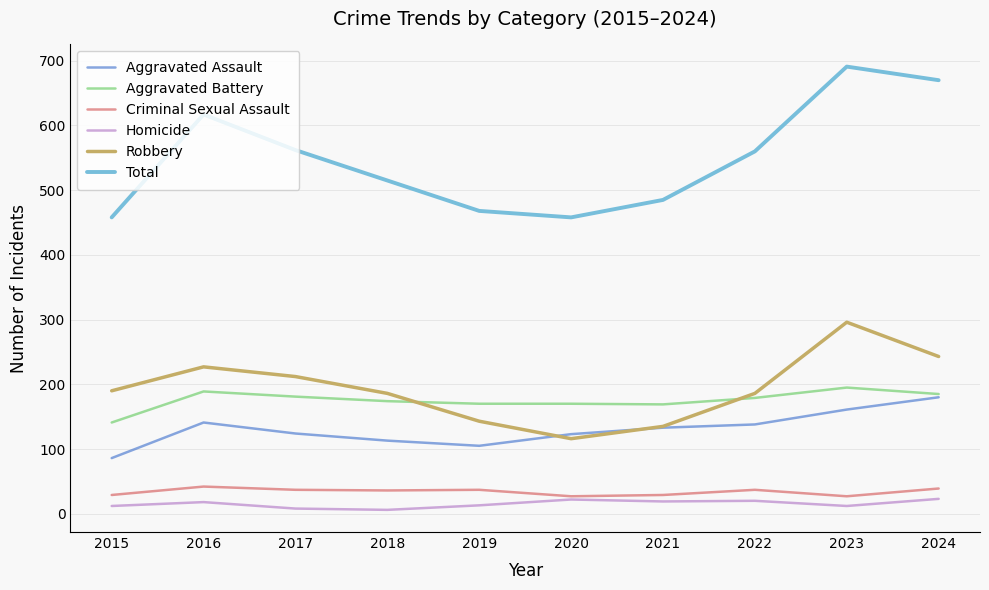

The value of Criminal Sexual Assault at 2024 is 39. True or false?

True